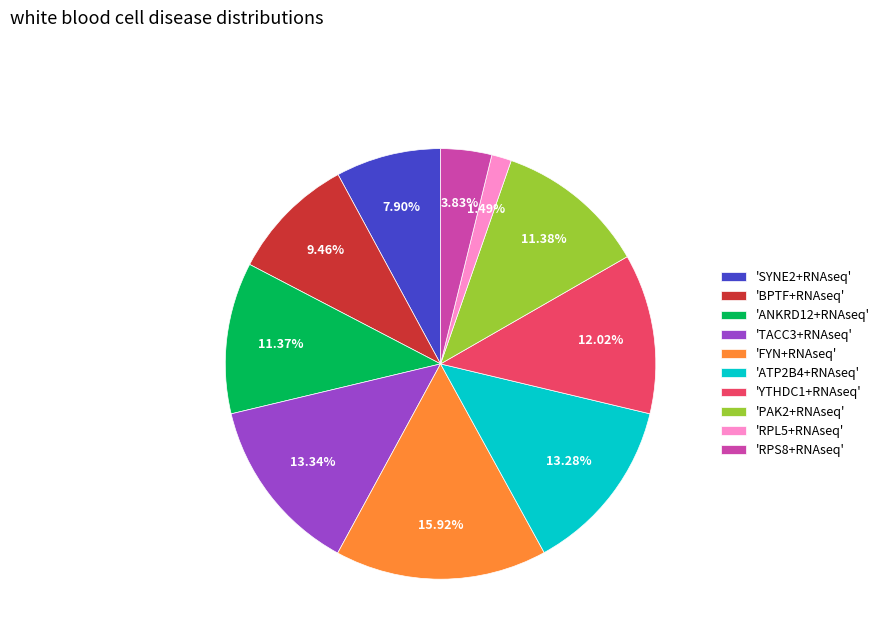

To the nearest percent, what is the average slice percentage?

10%